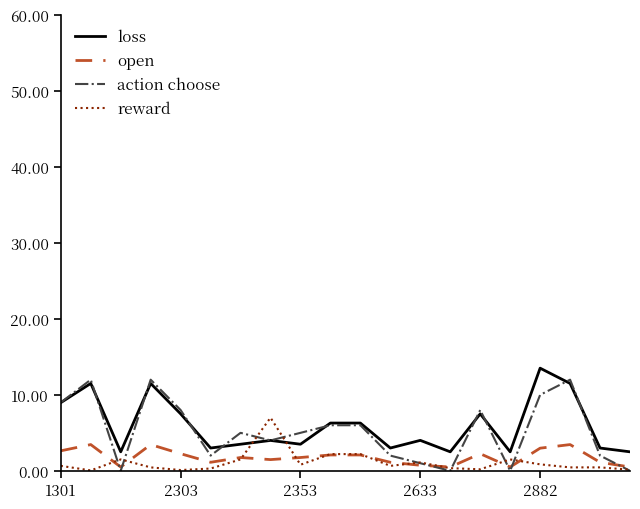

True or false: reward has more than 1 interior local peaks.

True